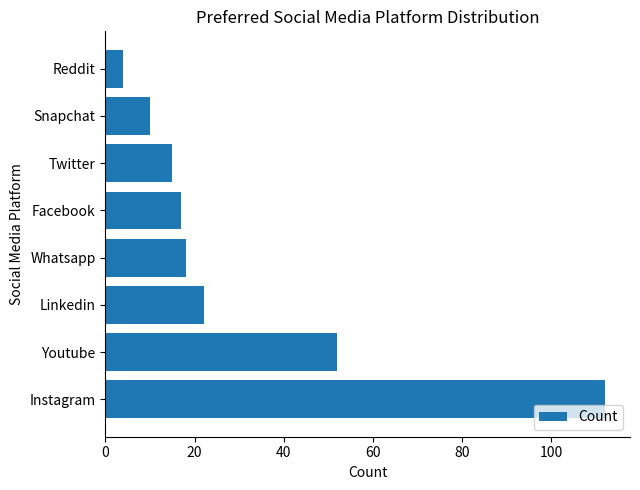

Which has a higher value, Snapchat or Youtube?

Youtube